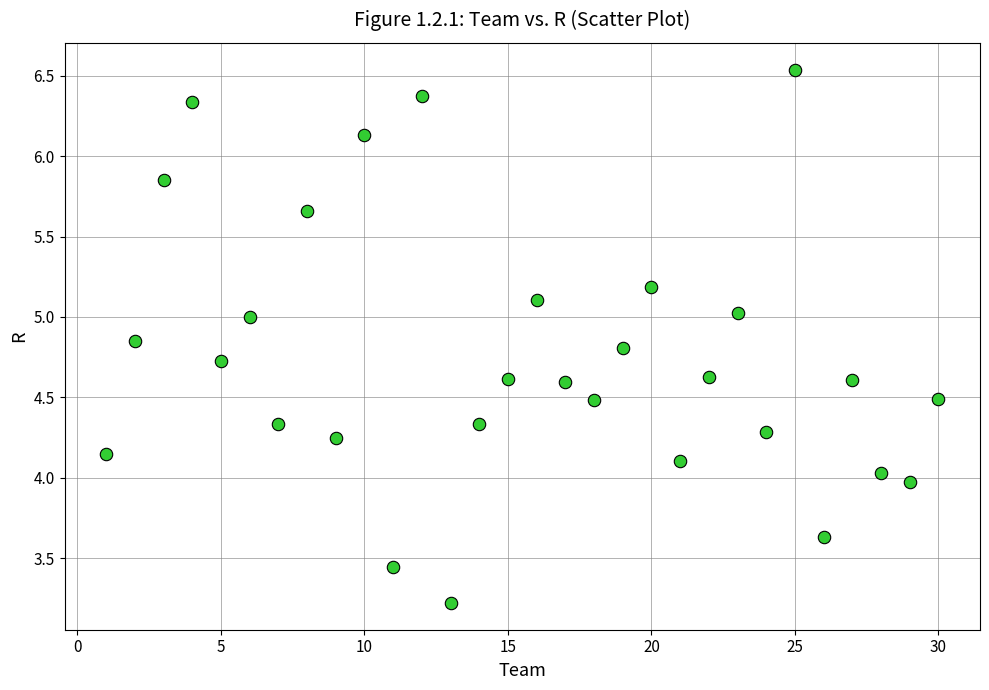

What is the range of Y values (max minus min)?

3.3